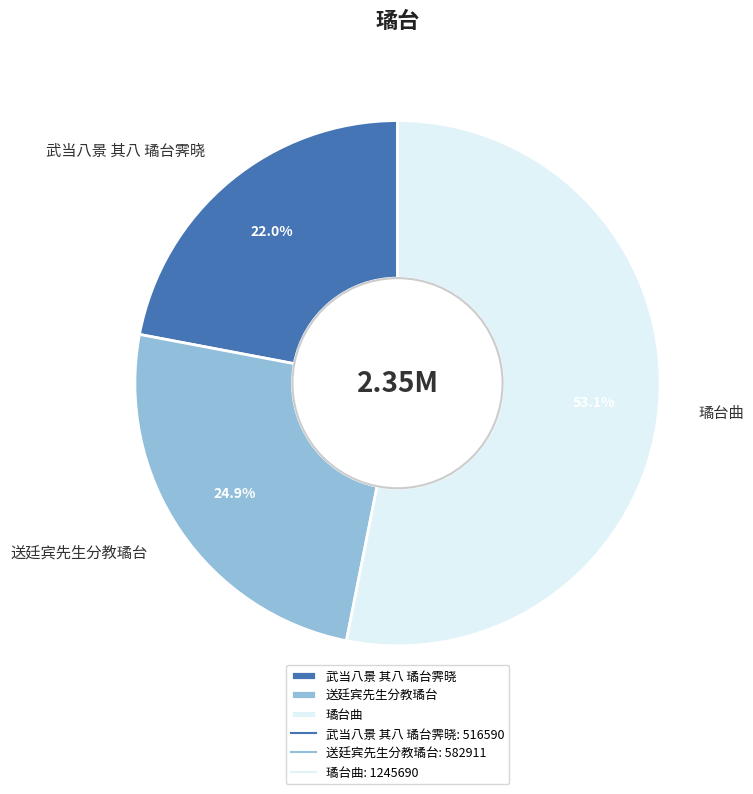

Rank the categories by value from highest to lowest.

璚台曲, 送廷宾先生分教璚台, 武当八景 其八 璚台霁晓